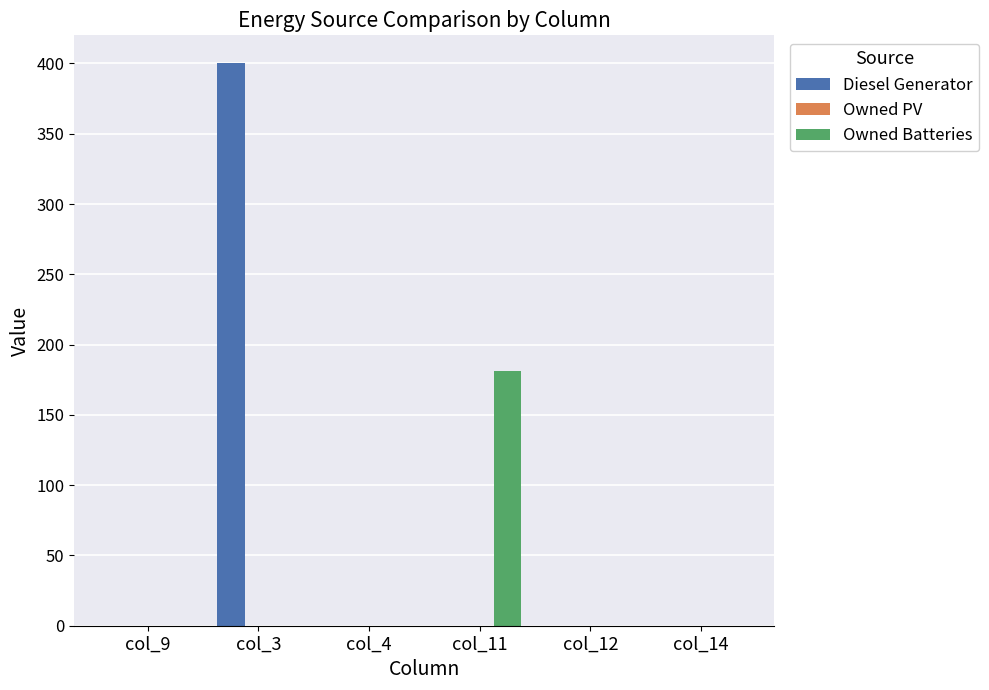

Which category has the highest value across all series?

col_3